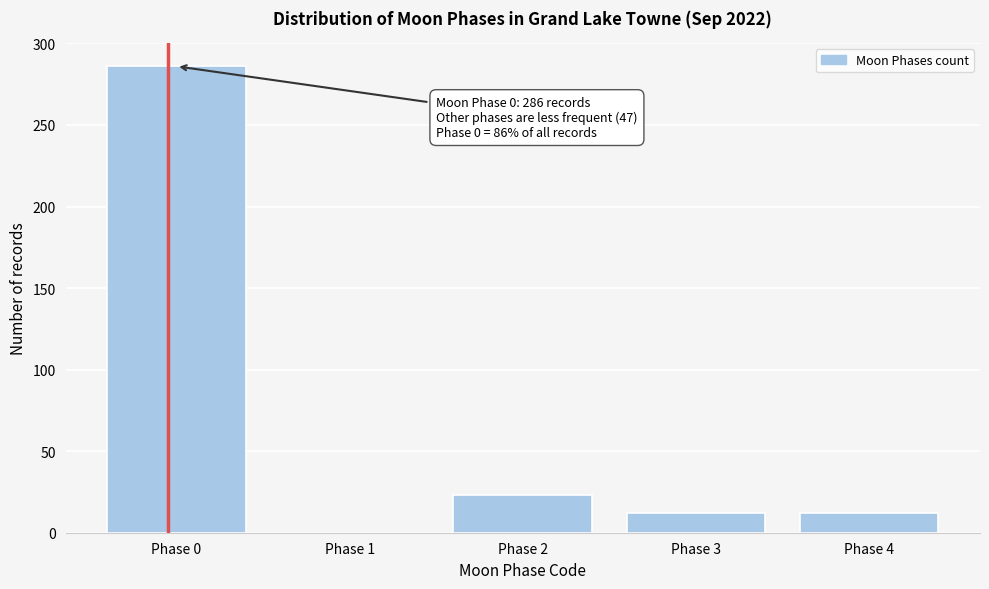

Reading left to right, extract all data points from this chart.

Phase 0=286	Phase 1=0	Phase 2=23	Phase 3=12	Phase 4=12